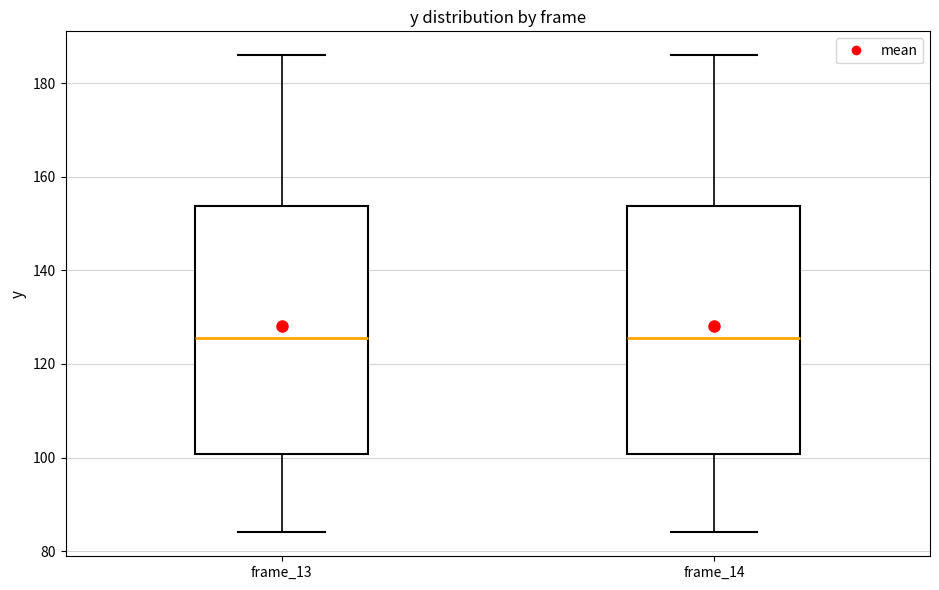

Where does the median line of the box for frame_14 sit on the y-axis? The values are not printed on the chart, so give them approximately, as read against the axis.

126